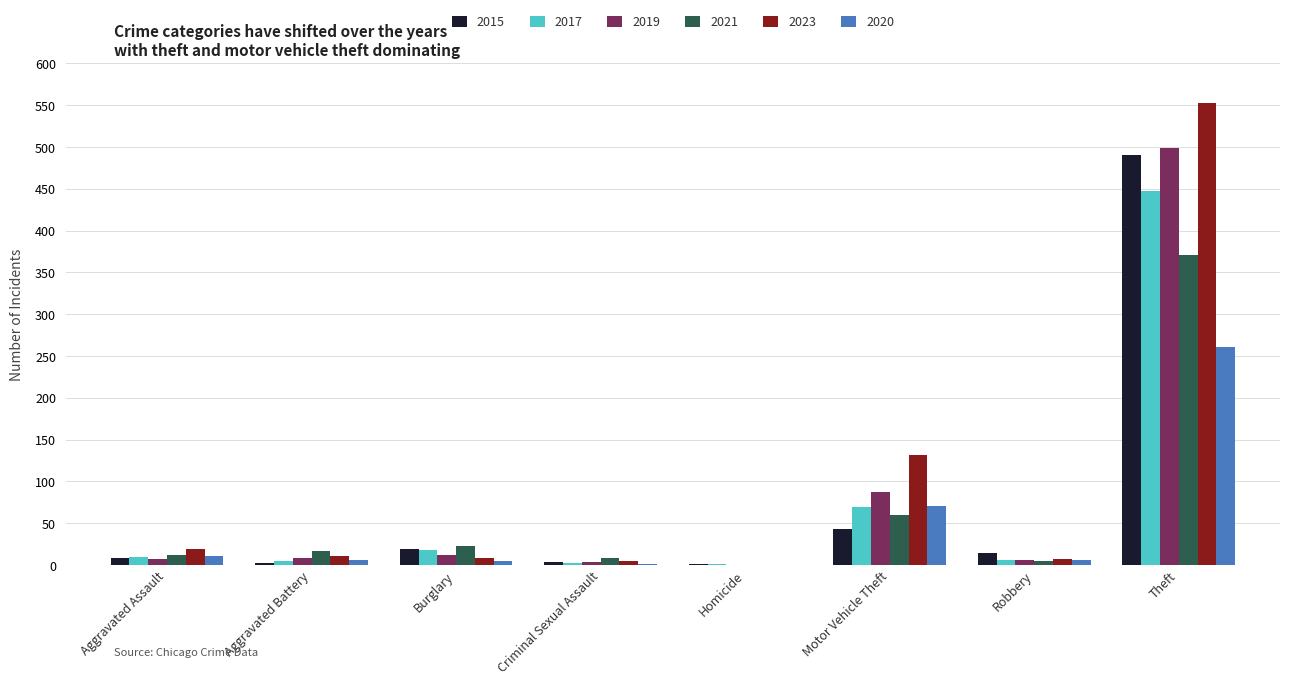

True or false: 2020 has a value of 35 at Motor Vehicle Theft.

False